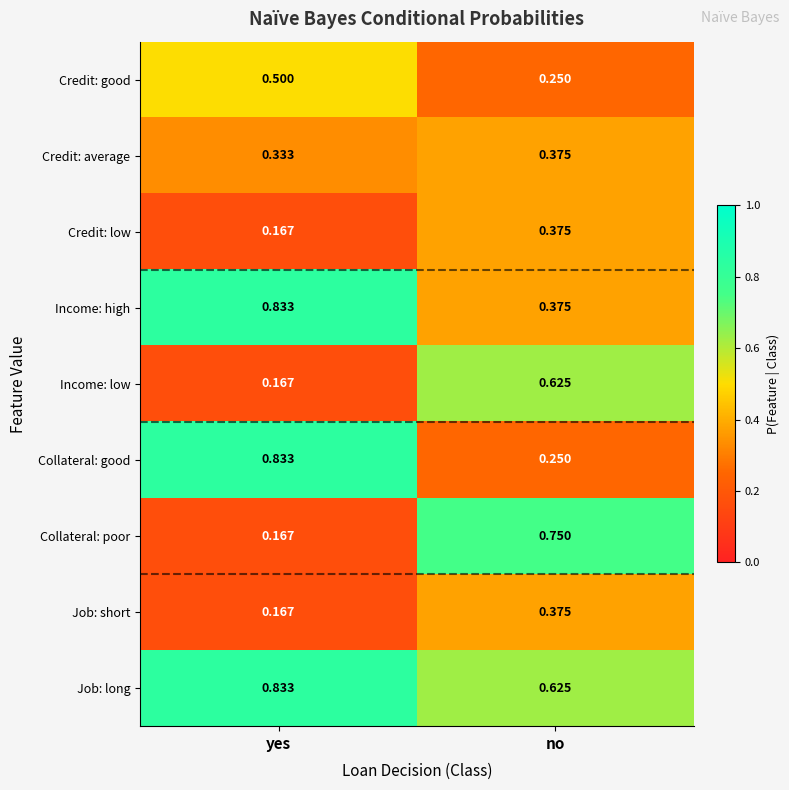

Is the value of Credit: good at yes greater than the value of Job: short at no?

Yes